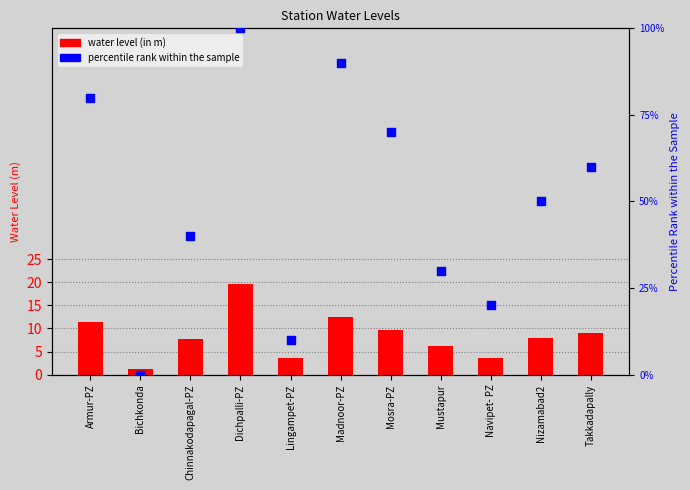

What are all the series names shown in the legend?

water_level (in m), percentile rank within the sample